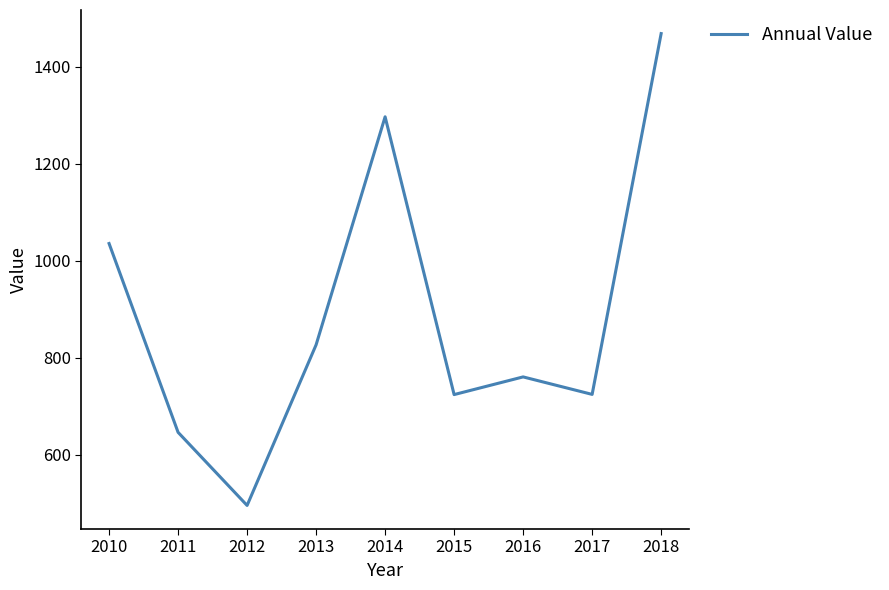

Count the number of categories in the chart.

9